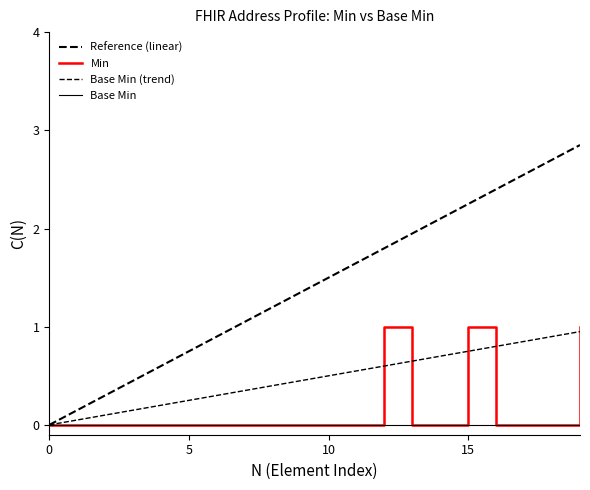

Which series ends up on top after the final intersection of Base Min (trend) and Min?

Min